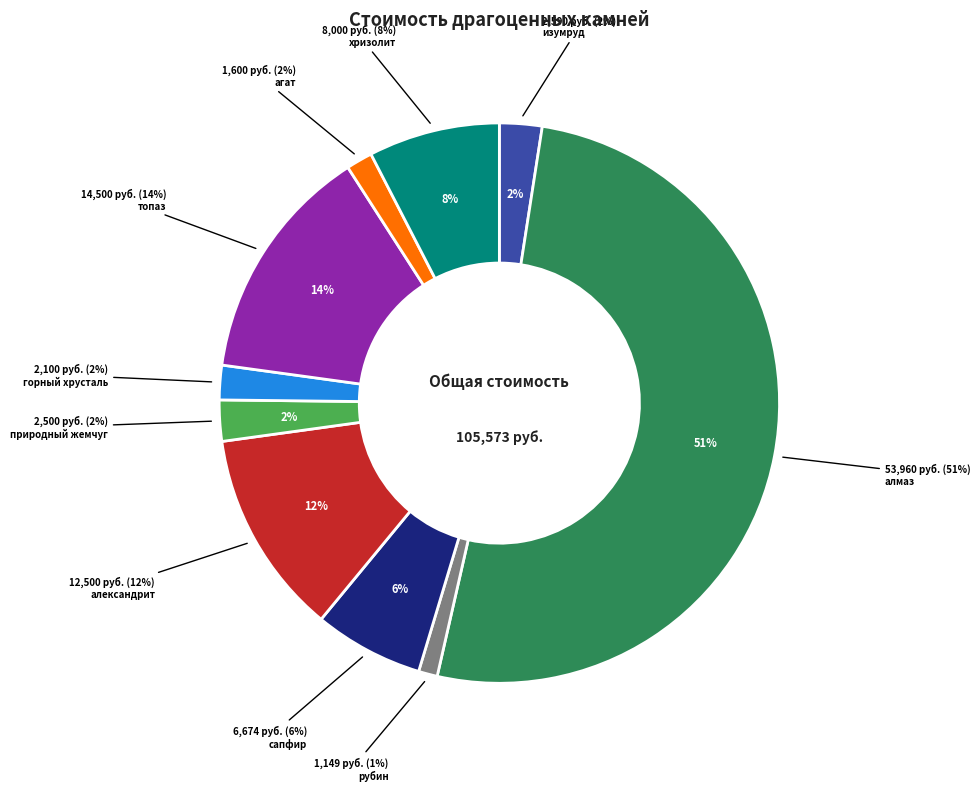

Rank the categories by value from highest to lowest.

алмаз, топаз, александрит, хризолит, сапфир, изумруд, природный жемчуг, горный хрусталь, агат, рубин